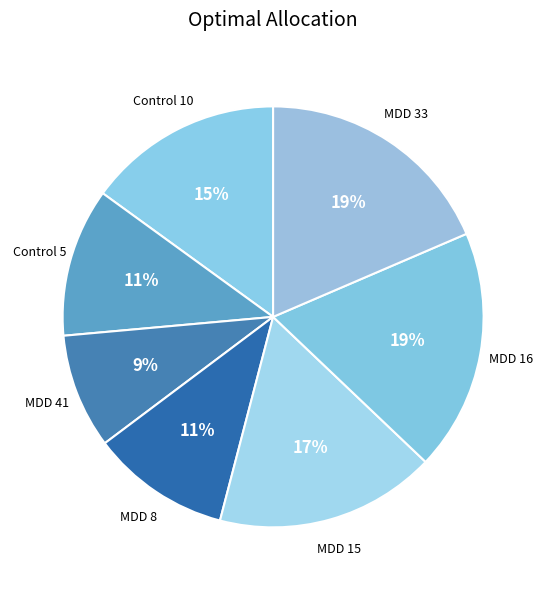

How many slices are in this pie chart?

7